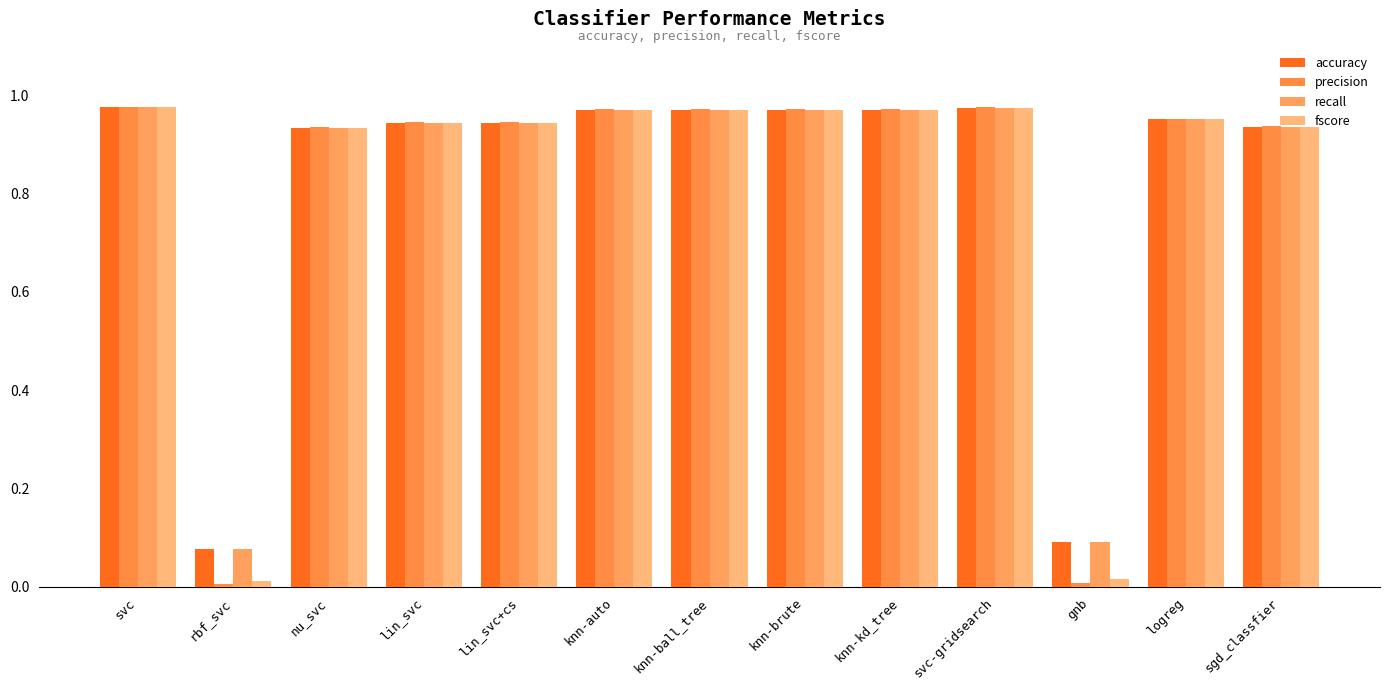

Read the fscore value at lin_svc+cs.

0.9